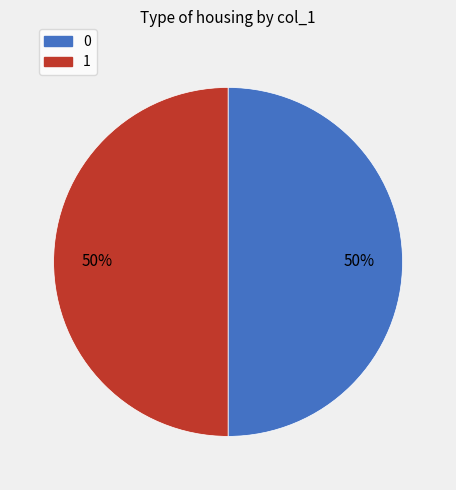

To the nearest percent, what is the average slice percentage?

50%